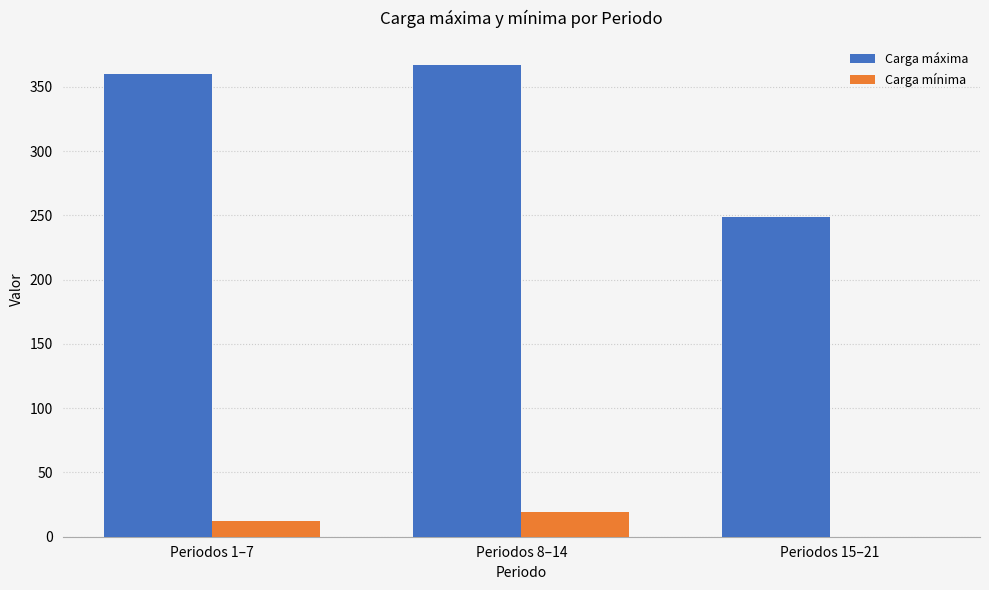

The Carga mínima series shows 0.0 at Periodos 15–21. True or false?

True